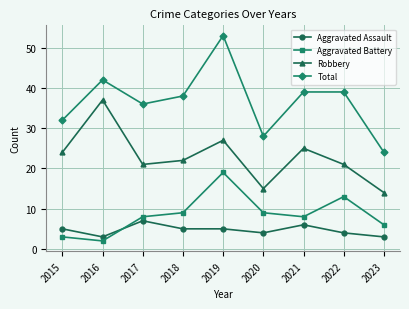

Rank the series at 2020 from lowest to highest value.

Aggravated Assault, Aggravated Battery, Robbery, Total